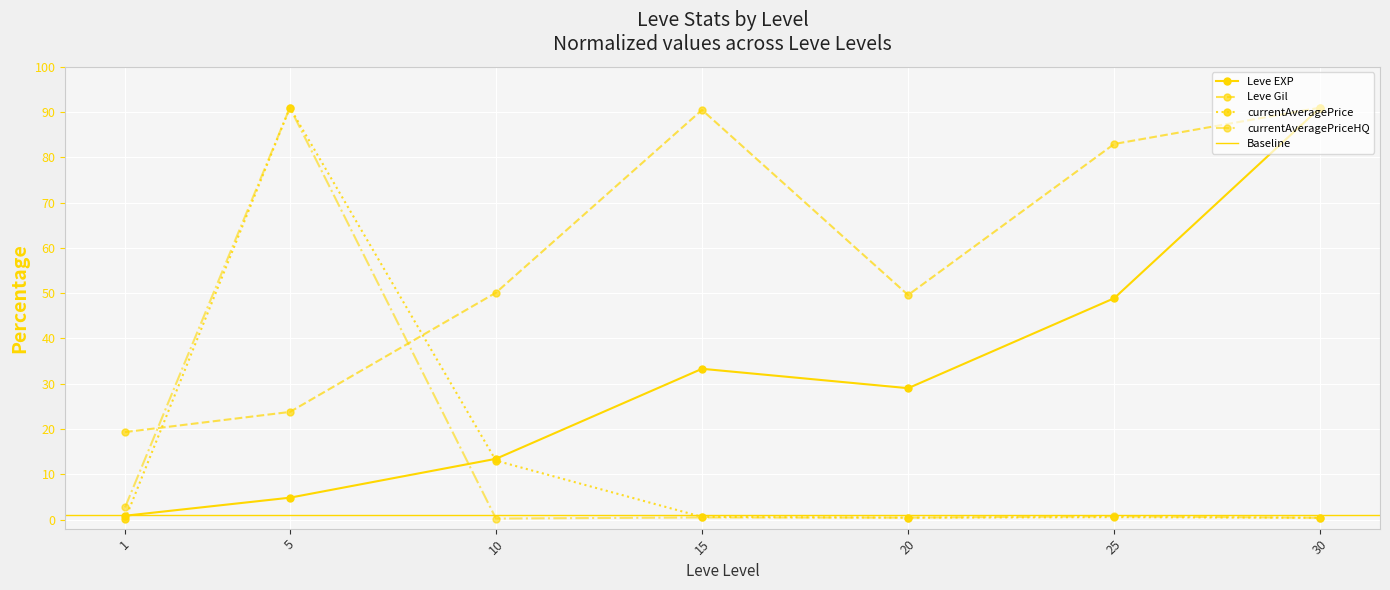

What are all the series names shown in the legend?

Leve EXP, Leve Gil, currentAveragePrice, currentAveragePriceHQ